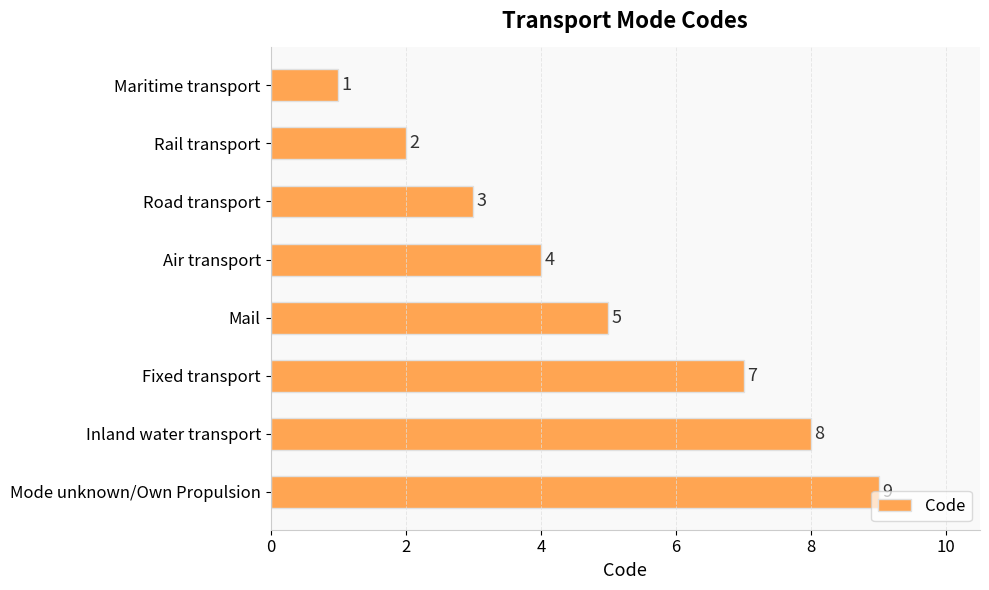

Which label corresponds to the largest value in the chart?

Mode unknown/Own Propulsion